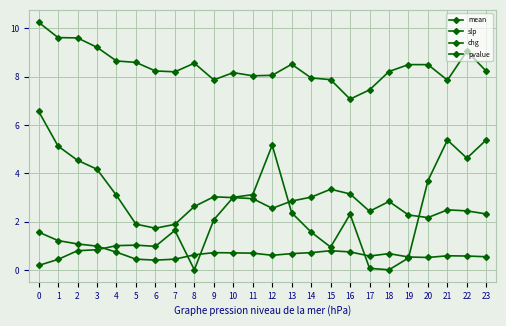

Does the chart have visible grid lines?

Yes